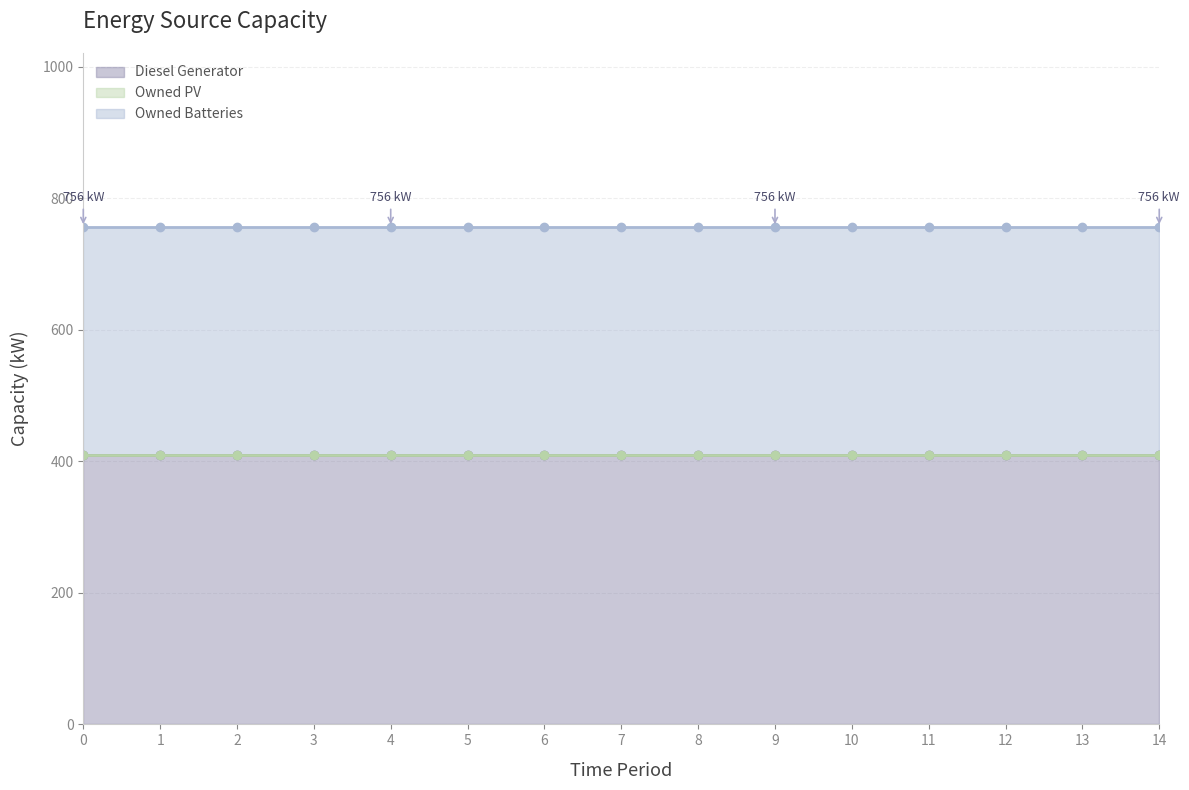

True or false: Diesel Generator and Owned PV cross at least once.

False